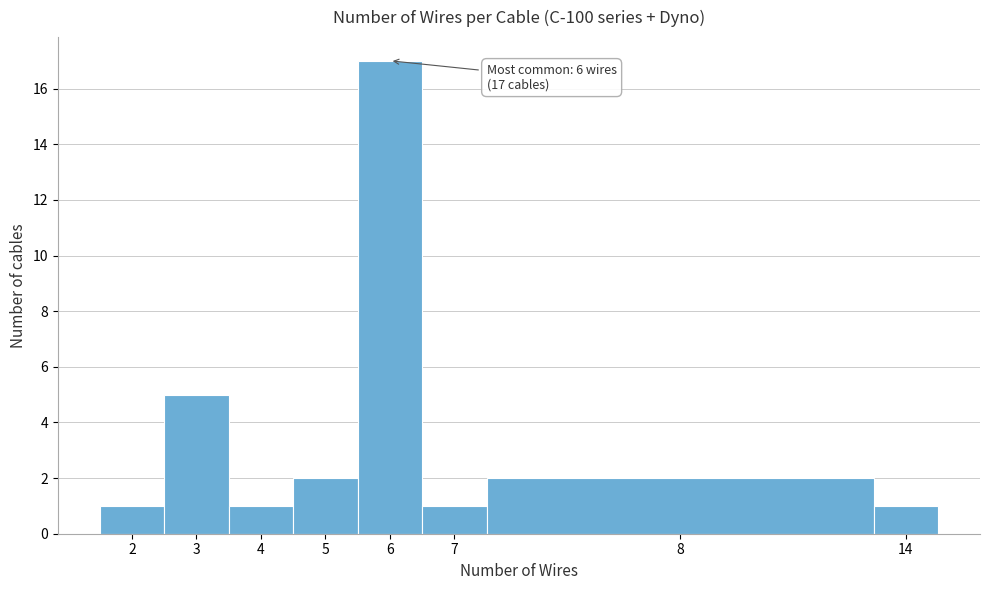

Reading right to left, list all the values displayed in this chart.

14=1	8=2	7=1	6=17	5=2	4=1	3=5	2=1